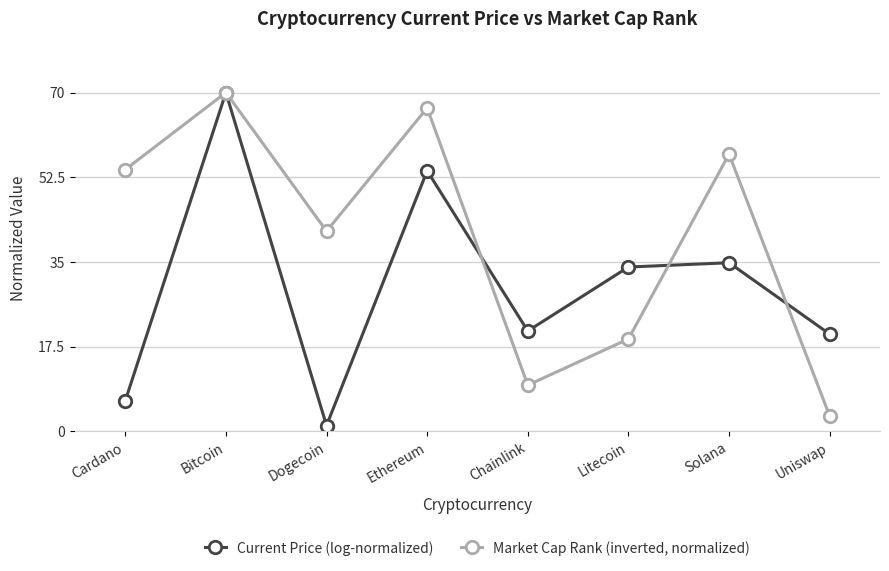

Which category has the lowest value across all series?

Dogecoin